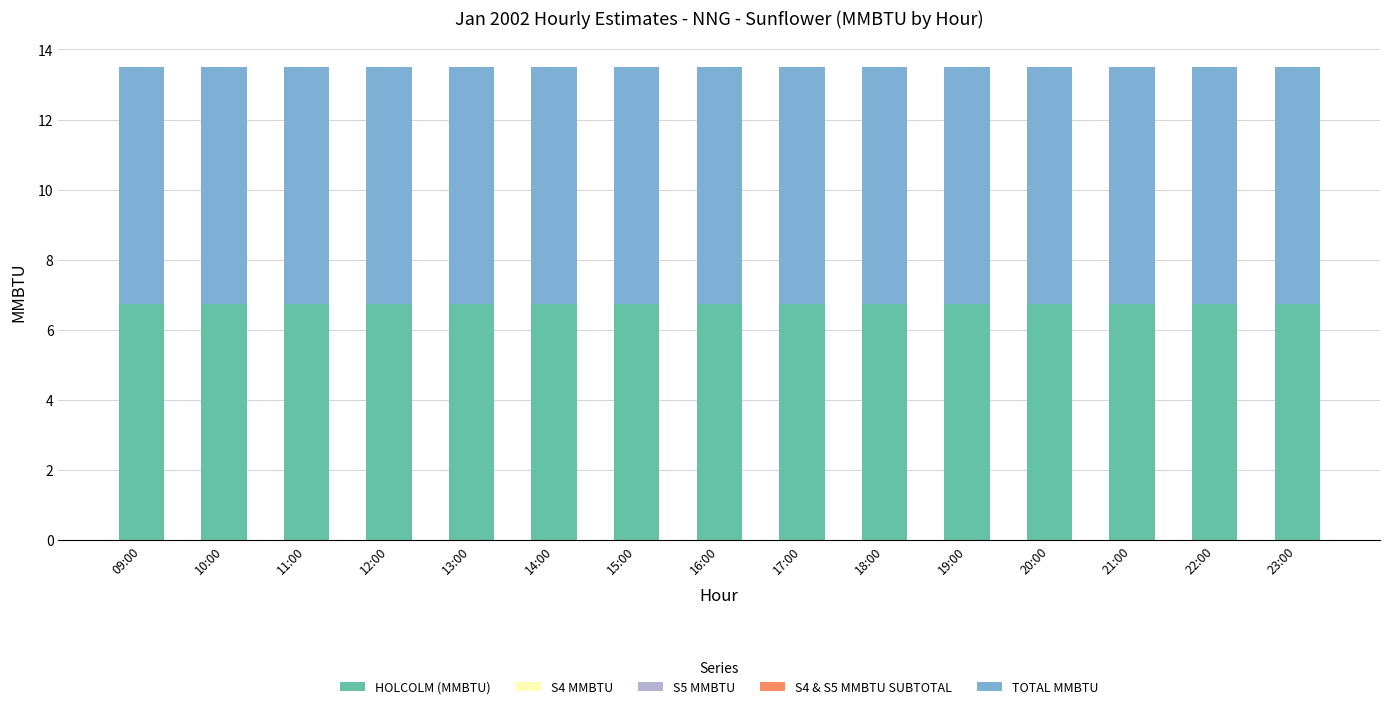

How many bars are there in total?

75